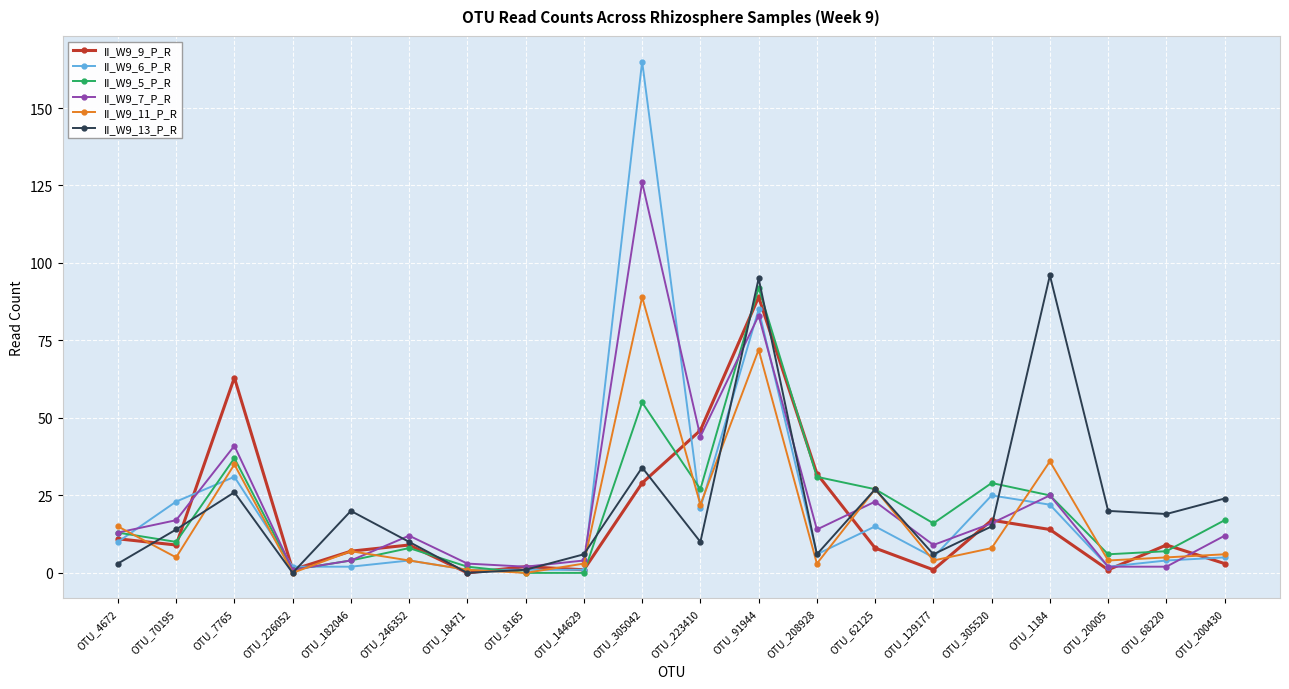

How many lines are shown in the chart?

6